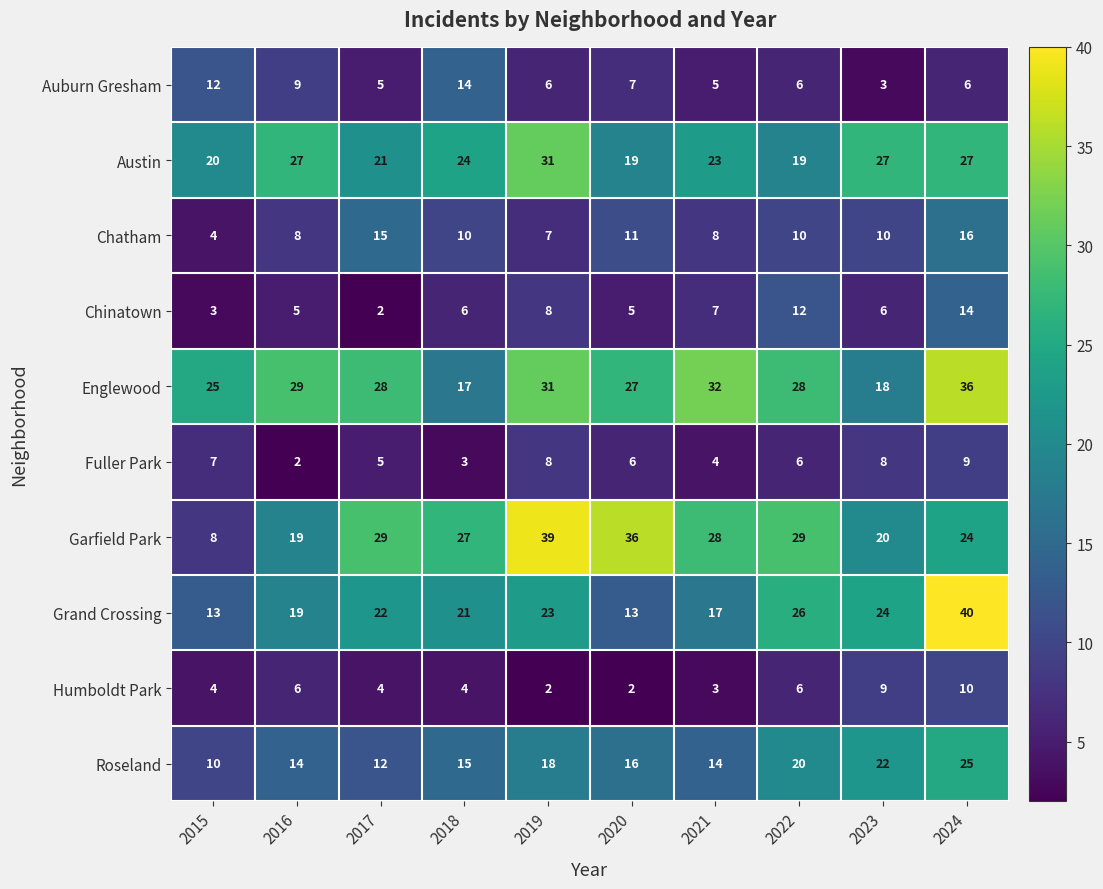

The Chinatown series shows 10 at 2018. True or false?

False